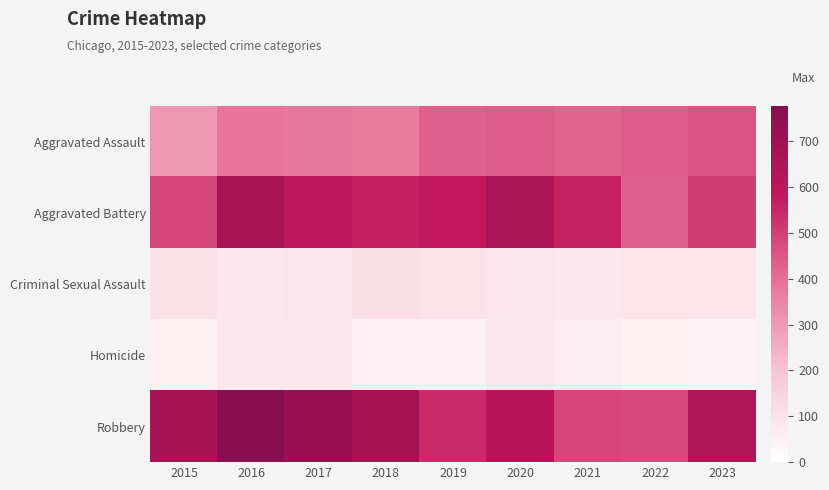

Reading left to right, what are all the values shown in this chart?

Aggravated Assault: 2015=308	2016=383	2017=378	2018=371	2019=429	2020=439	2021=423	2022=439	2023=458
Aggravated Battery: 2015=486	2016=660	2017=594	2018=568	2019=580	2020=658	2021=559	2022=425	2023=506
Criminal Sexual Assault: 2015=103	2016=80	2017=88	2018=117	2019=99	2020=86	2021=77	2022=92	2023=92
Homicide: 2015=46	2016=80	2017=80	2018=55	2019=50	2020=78	2021=67	2022=48	2023=43
Robbery: 2015=666	2016=777	2017=719	2018=679	2019=543	2020=613	2021=480	2022=478	2023=640